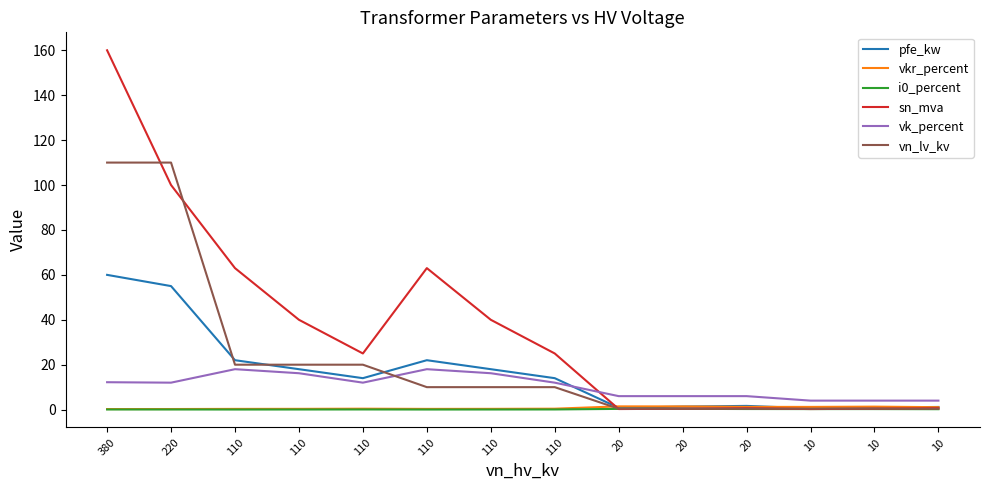

How many lines are shown in the chart?

6